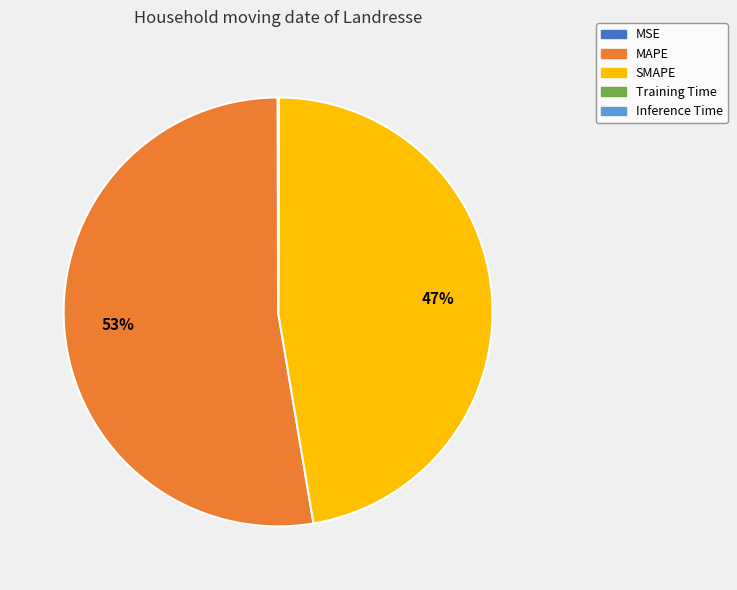

What is the largest slice in the pie chart?

MAPE